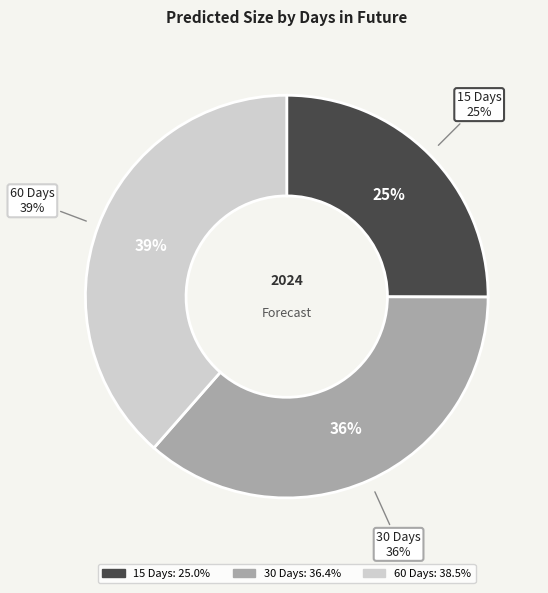

Count the number of slices in the pie.

3